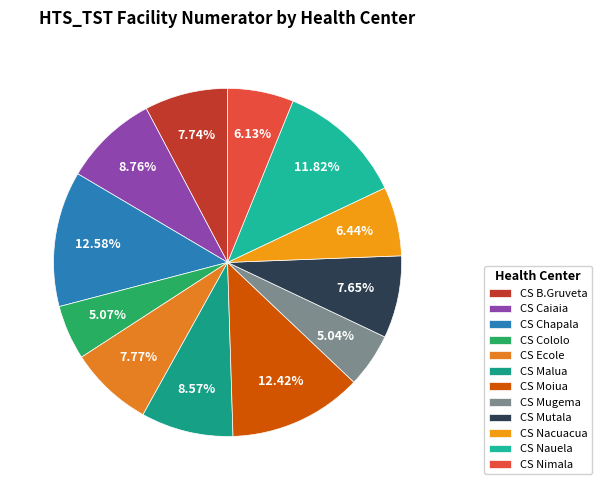

Is there any slice that represents more than half of the pie?

No